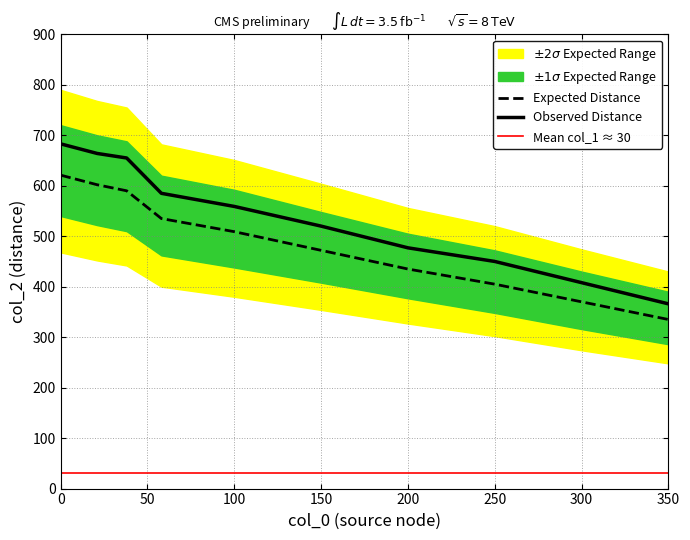

The Expected Distance series shows 697 at 100. True or false?

False